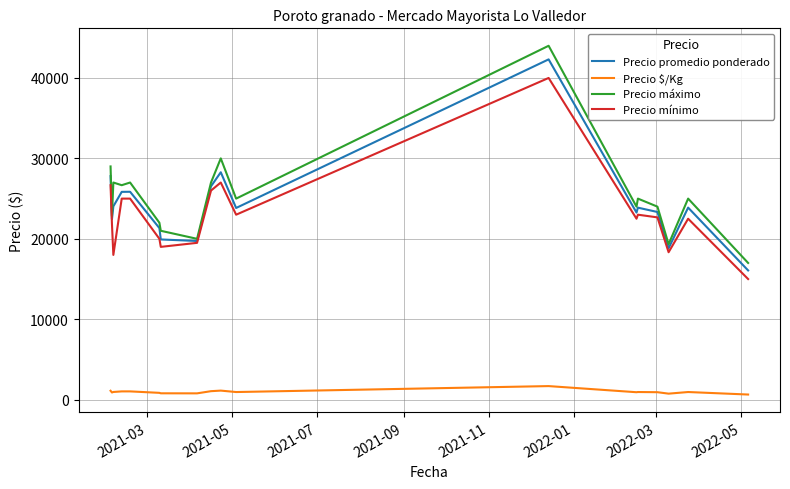

True or false: Precio $/Kg and Precio máximo intersect in this chart.

False